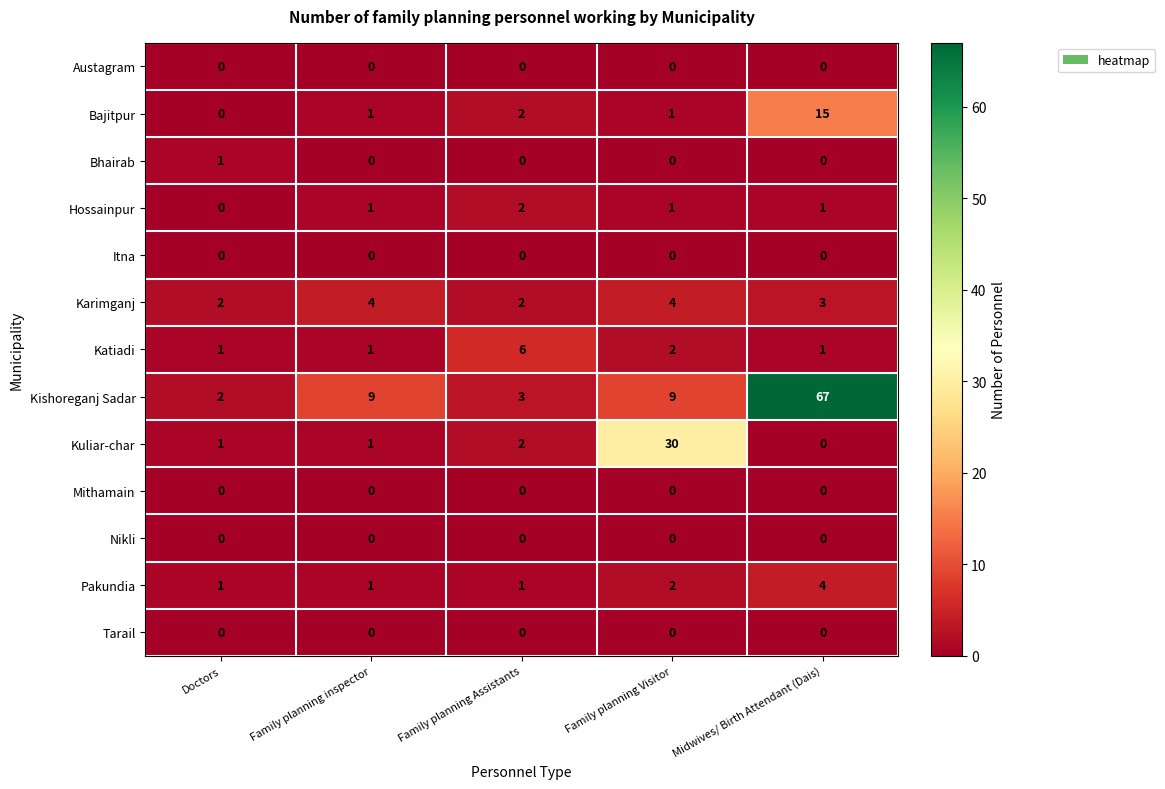

What is the maximum value shown in the chart?

67